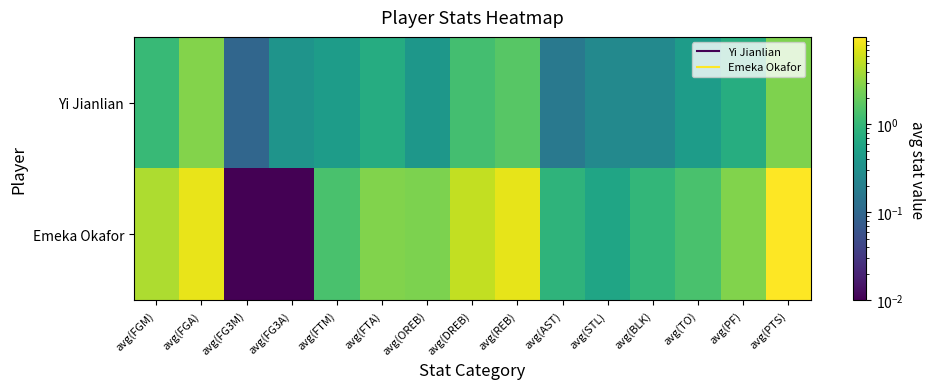

Rank the series by their maximum value, from lowest to highest.

Yi Jianlian, Emeka Okafor